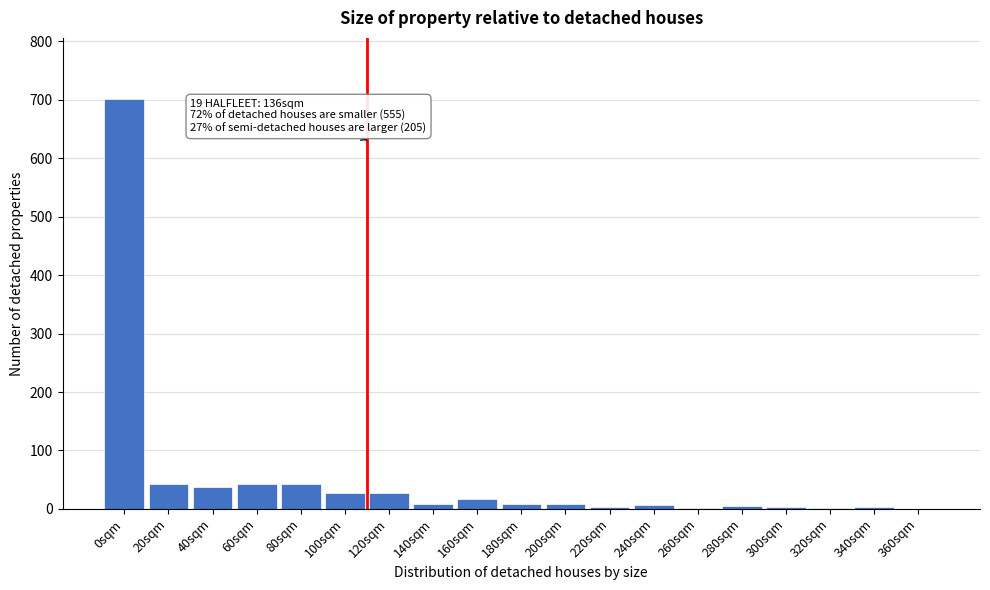

What is the maximum value shown in the chart?

701